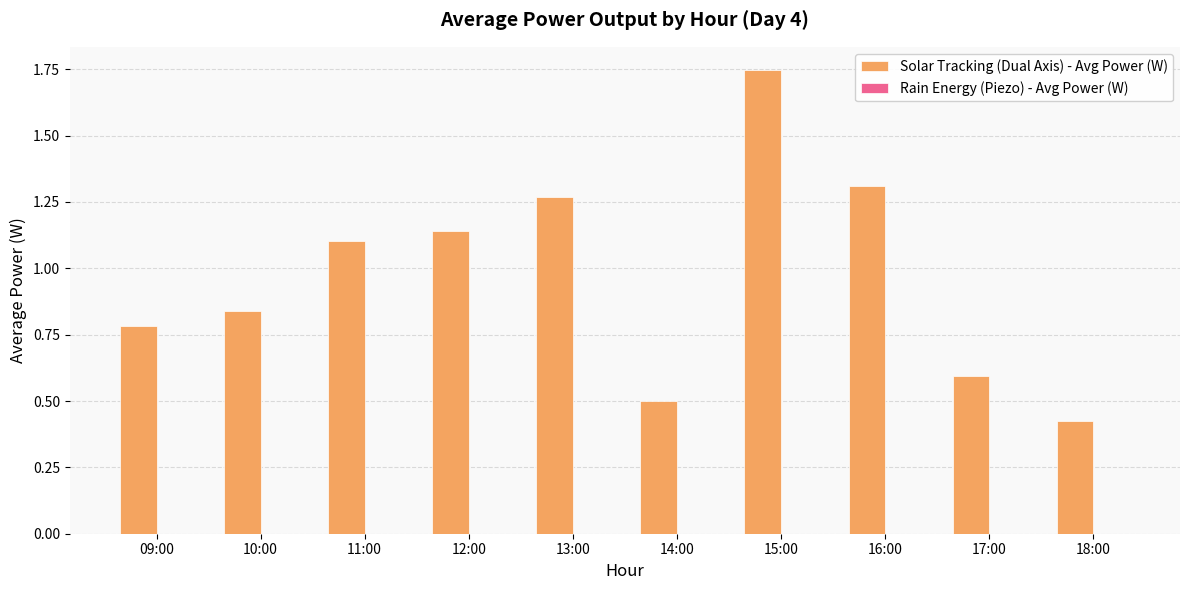

Which series has the largest total across all categories?

Solar Tracking (Dual Axis) - Avg Power (W)